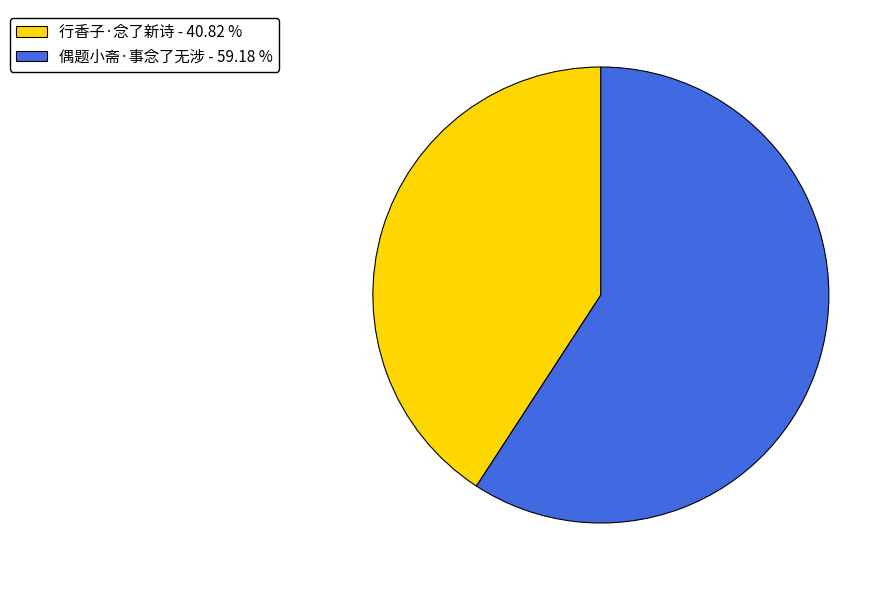

The 行香子·念了新诗 slice represents 28% of the pie. True or false?

False